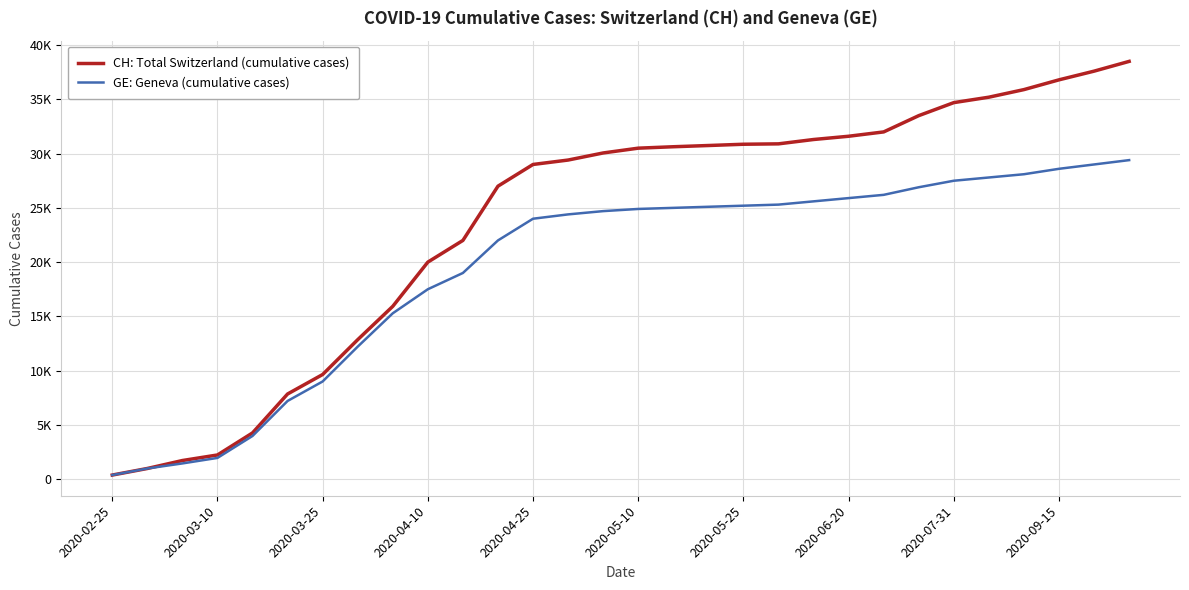

Does the chart display data point markers on the line(s)?

No